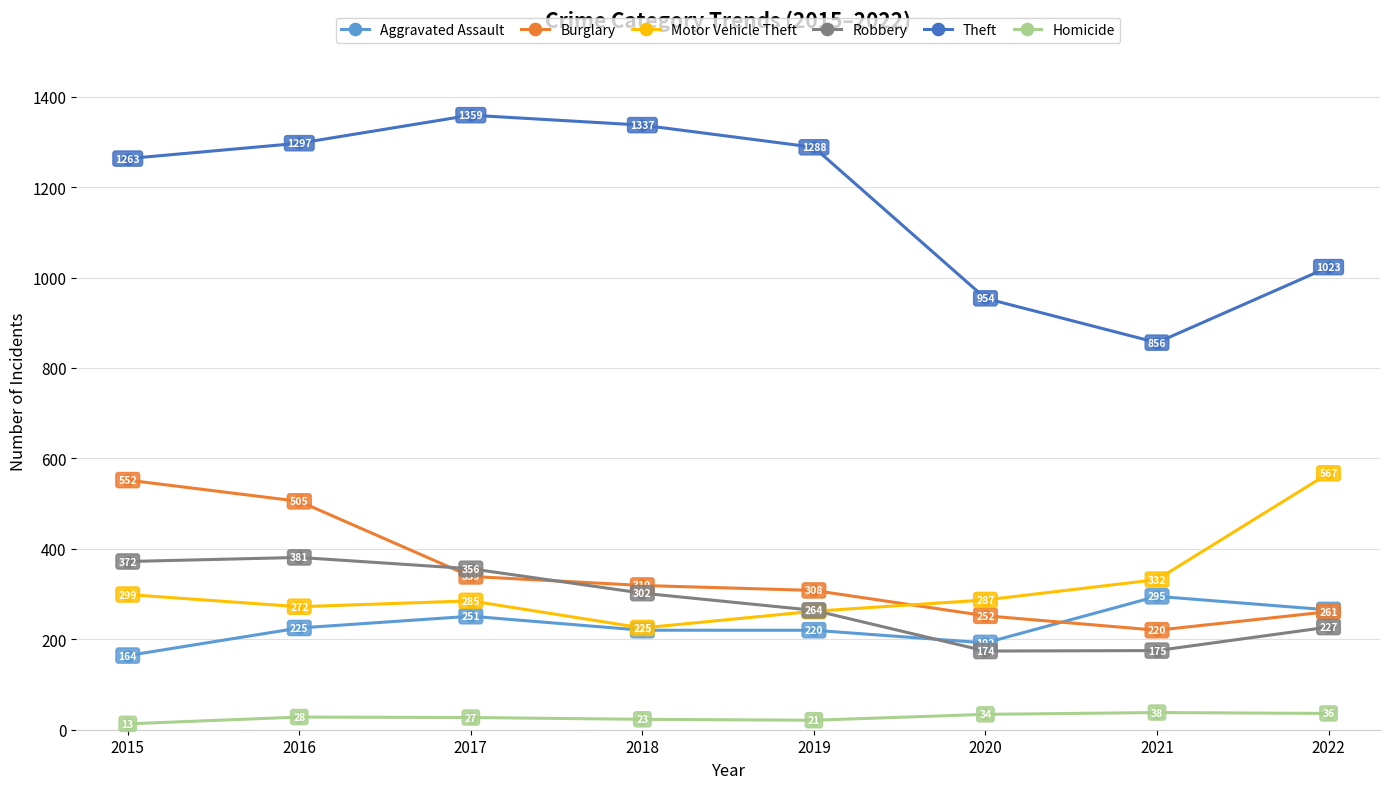

What is the sum of all Burglary values?

2756